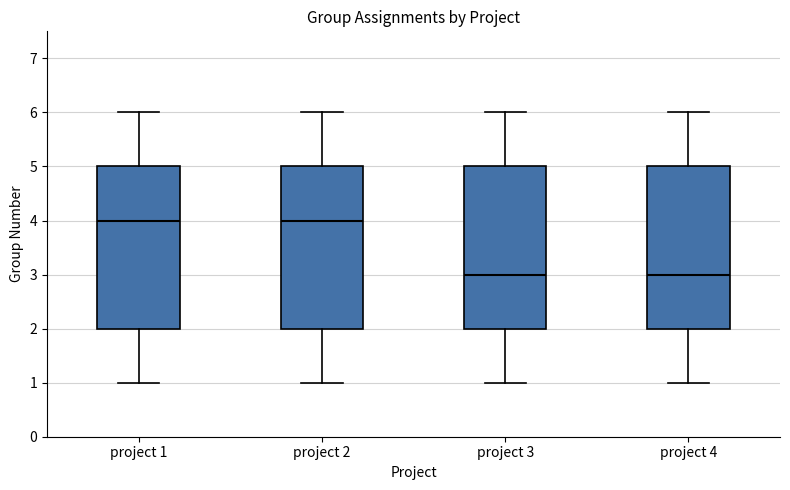

Reading left to right, read every box against the y-axis: the position of its median line, the range the box covers, and the ends of its whiskers. The values are not printed on the chart, so give them approximately, as read against the axis.

project 1: median 4, box 2 to 5, whiskers 1 to 6
project 2: median 4, box 2 to 5, whiskers 1 to 6
project 3: median 3, box 2 to 5, whiskers 1 to 6
project 4: median 3, box 2 to 5, whiskers 1 to 6